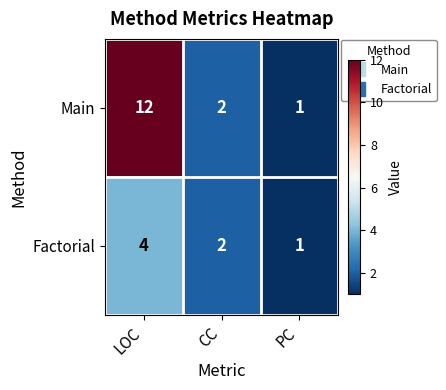

Where does the Main series first go above 2?

LOC